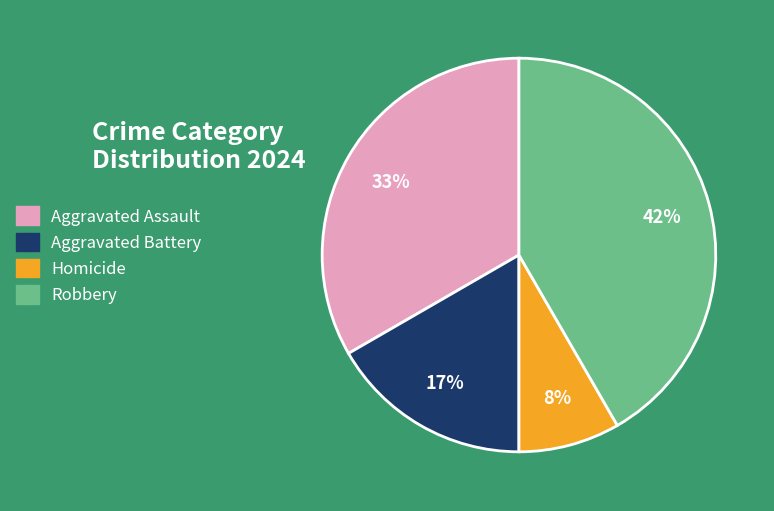

Which slice is the largest?

Robbery